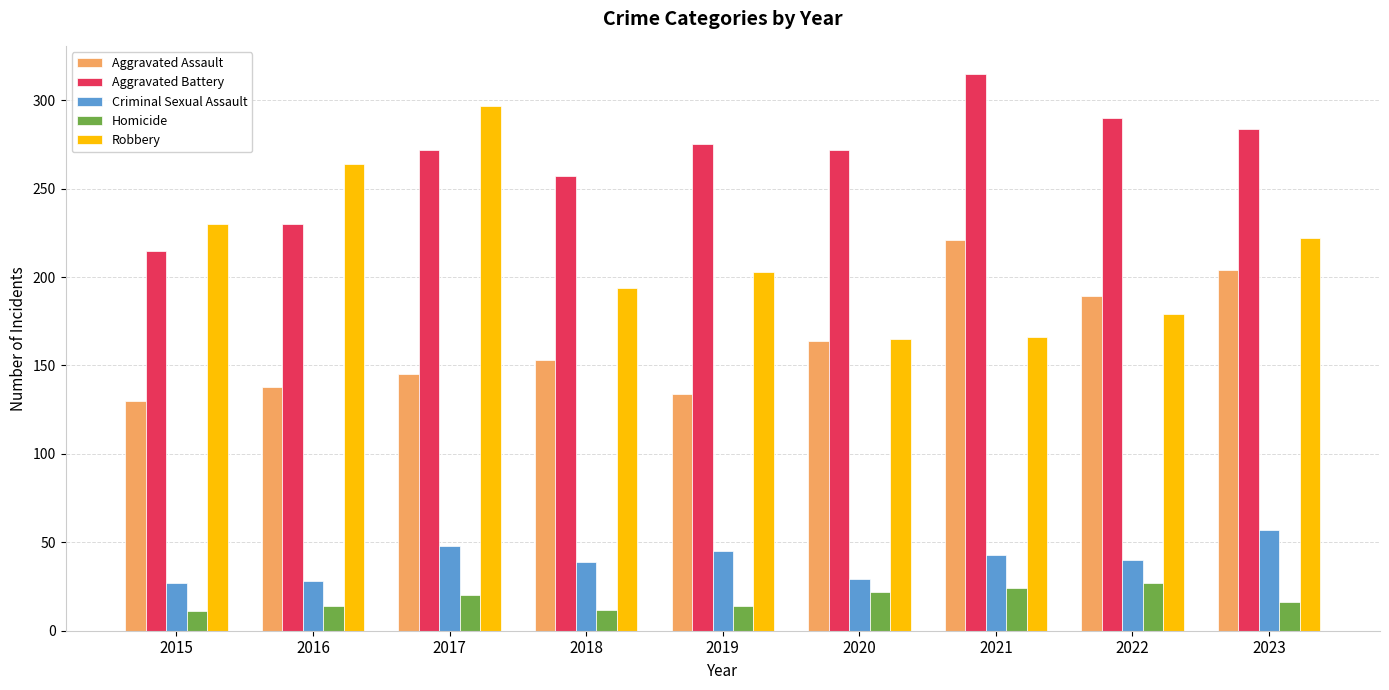

What is the spread (max minus min) of values at 2023?

268